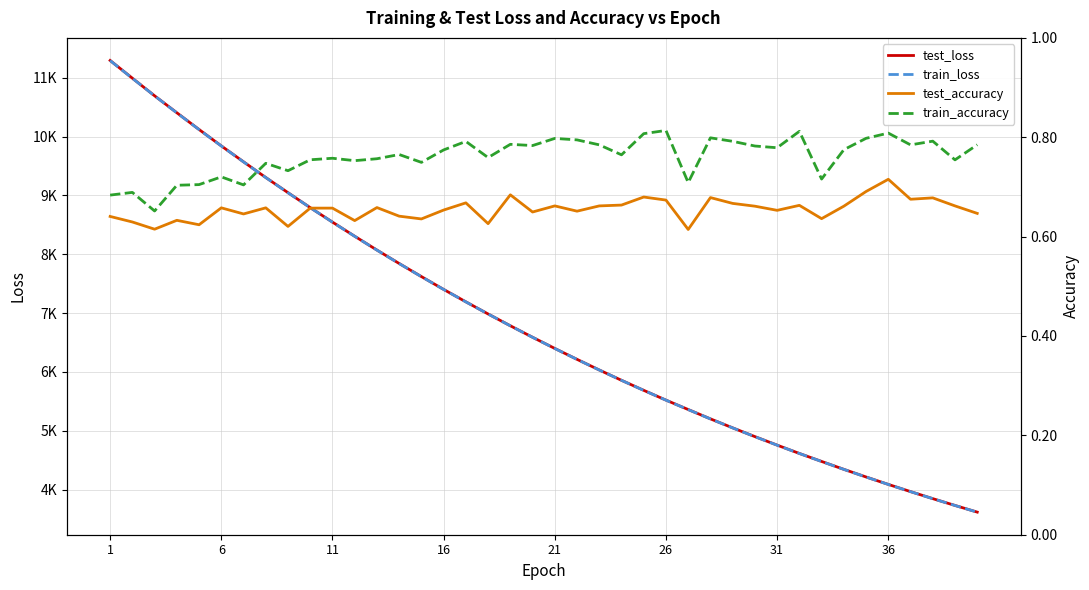

True or false: train_accuracy and test_loss intersect in this chart.

False